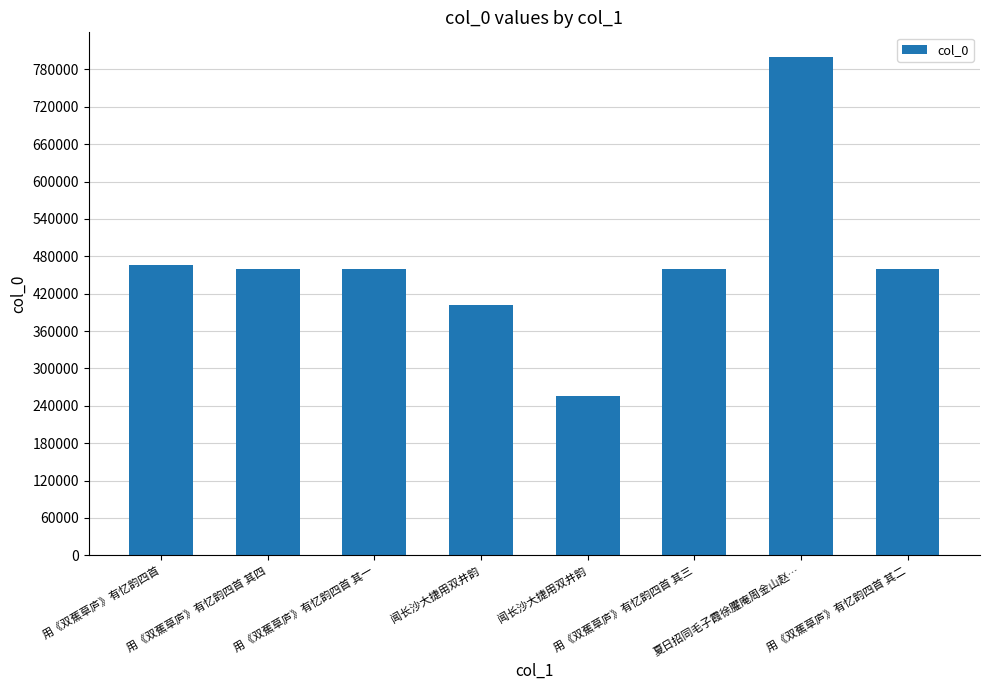

Between 闻长沙大捷用双井韵 and 闻长沙大捷用双井韵, which is larger?

闻长沙大捷用双井韵